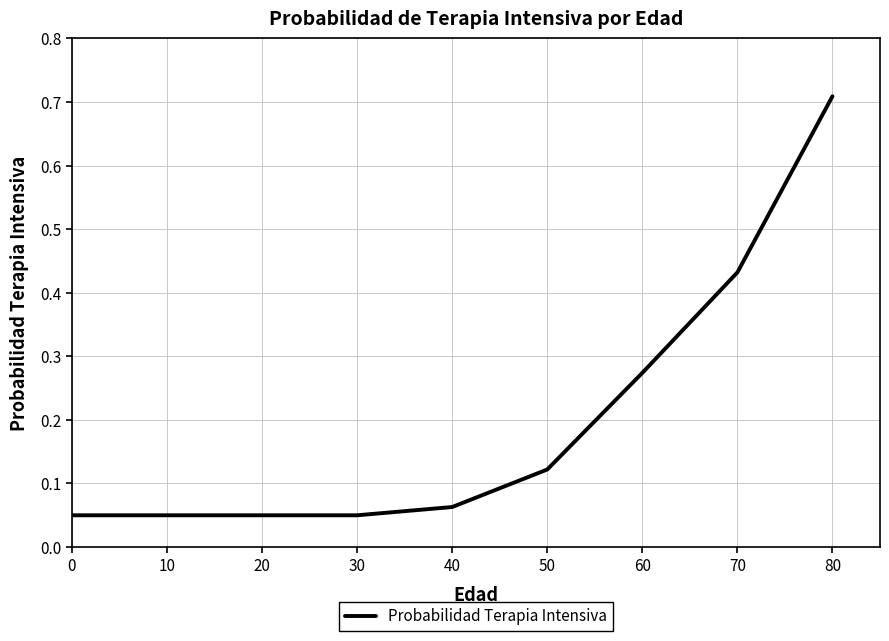

Is it true that the value at 60 is 0.4?

False